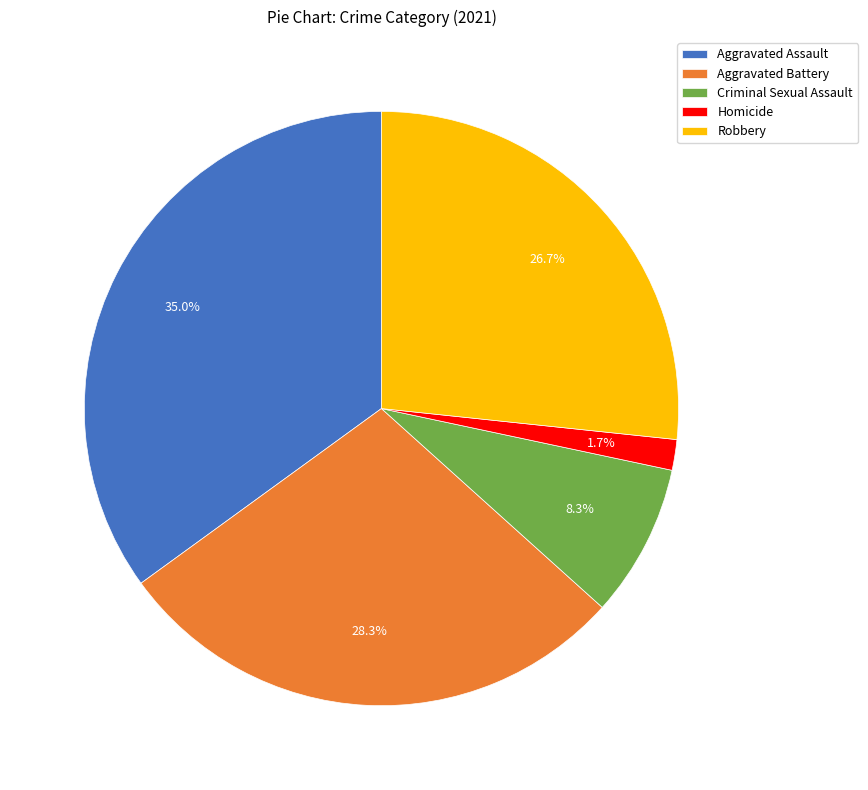

The Criminal Sexual Assault slice represents 8% of the pie. True or false?

True